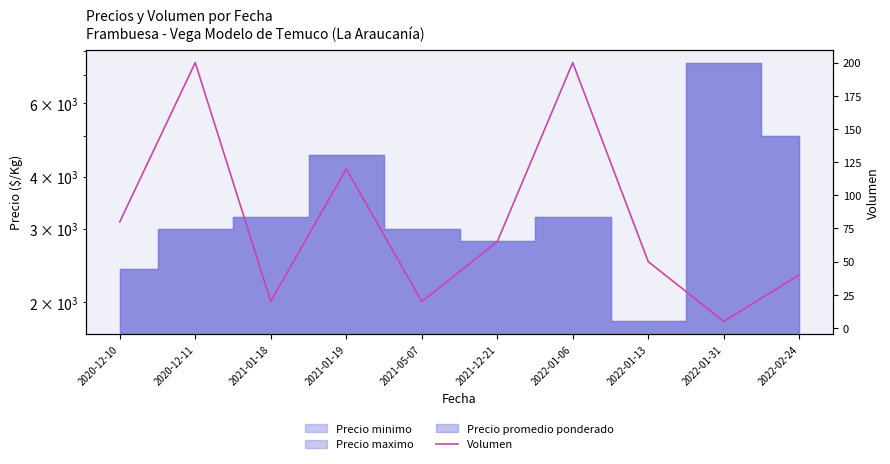

What is the label of the 4th point from the left?

2021-01-19